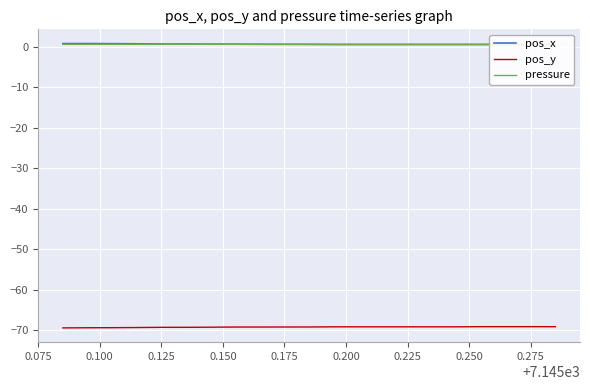

Which series has the largest range (max minus min)?

pos_y